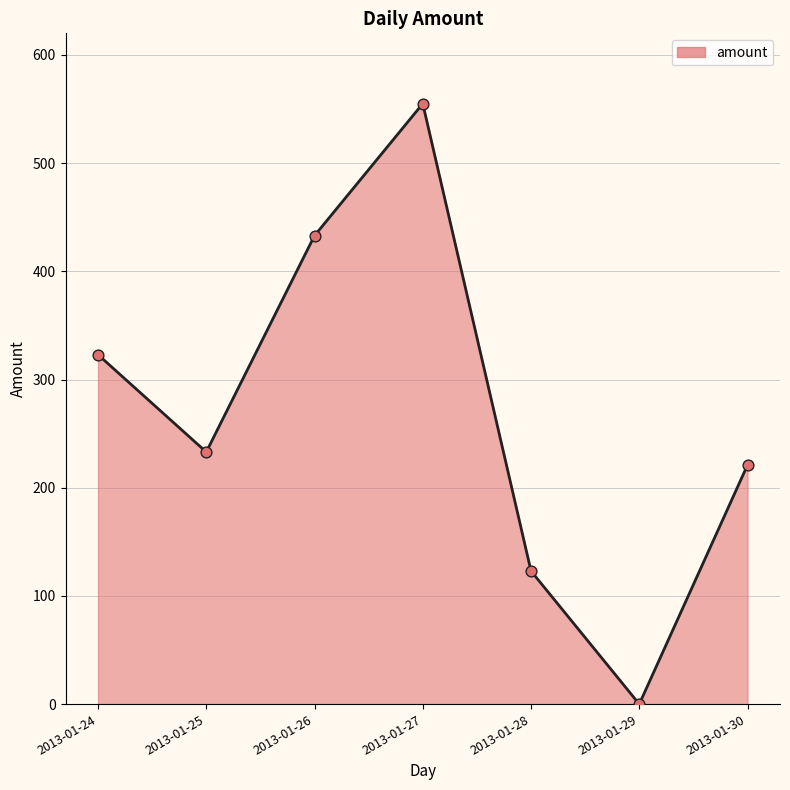

What is the change in value from 2013-01-26 to 2013-01-27?

+122